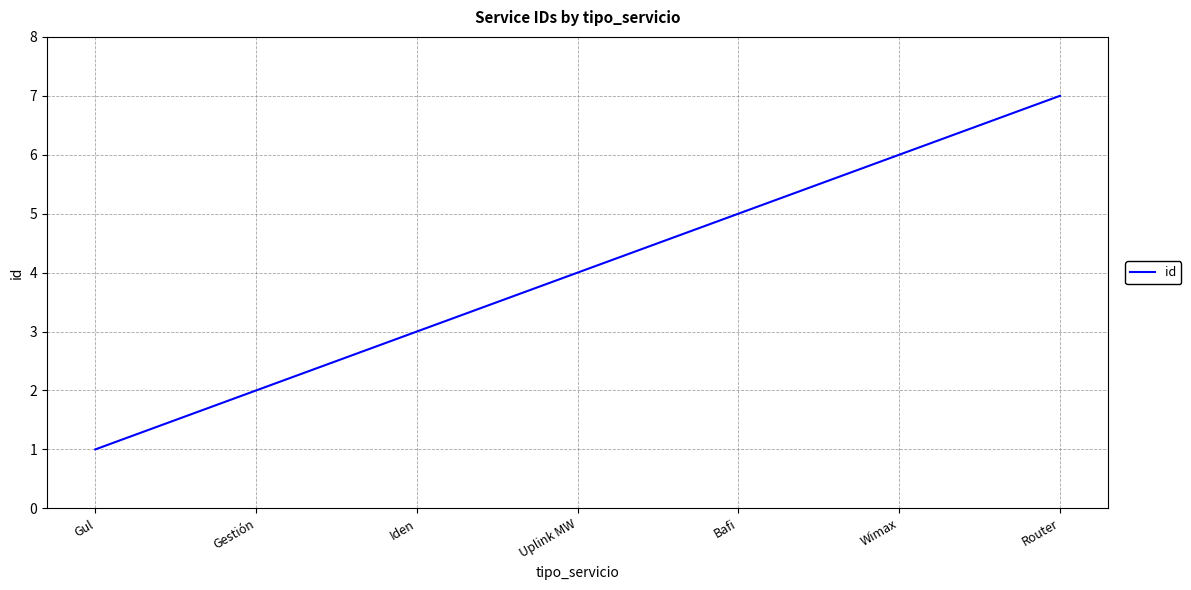

Count the values in the range 2 to 6.

5